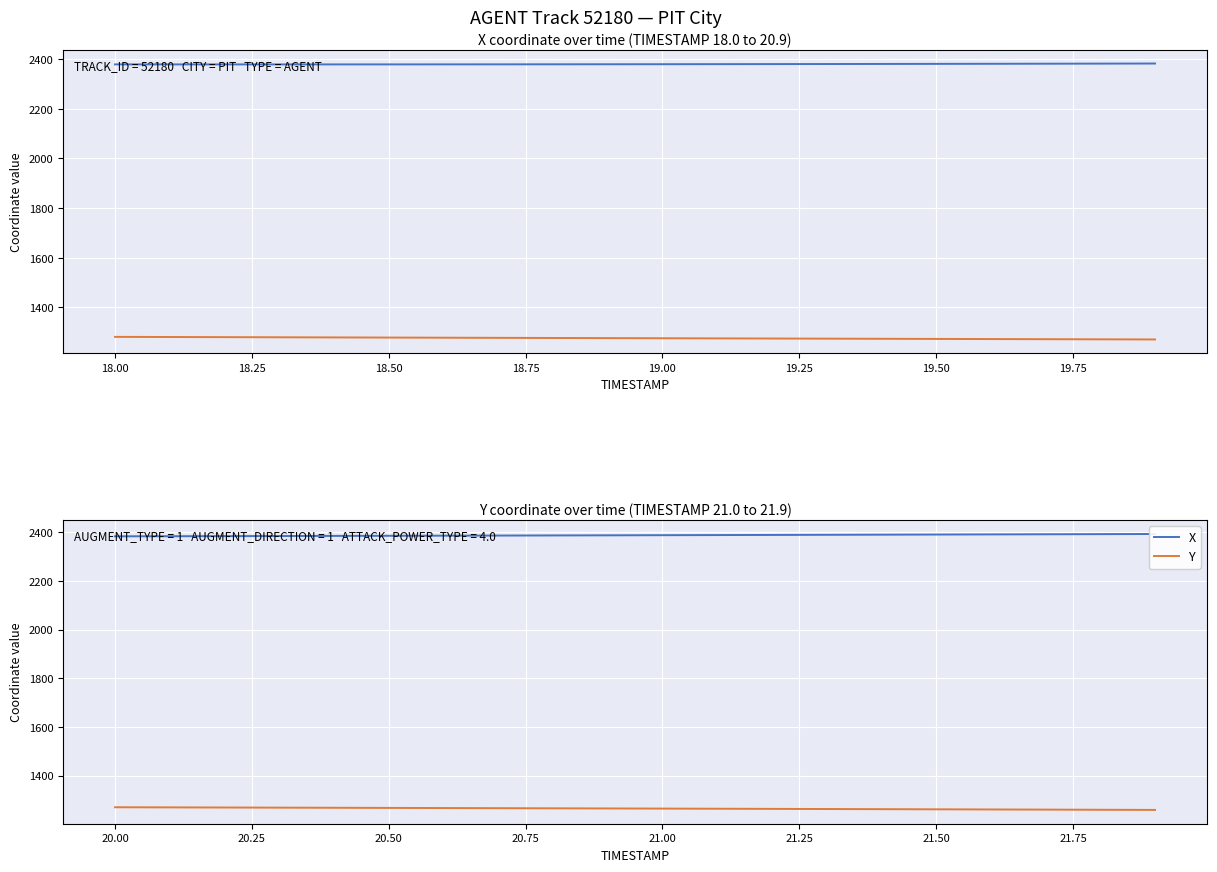

Is the value of Y at 20.00 greater than the value of X at 19.50?

No